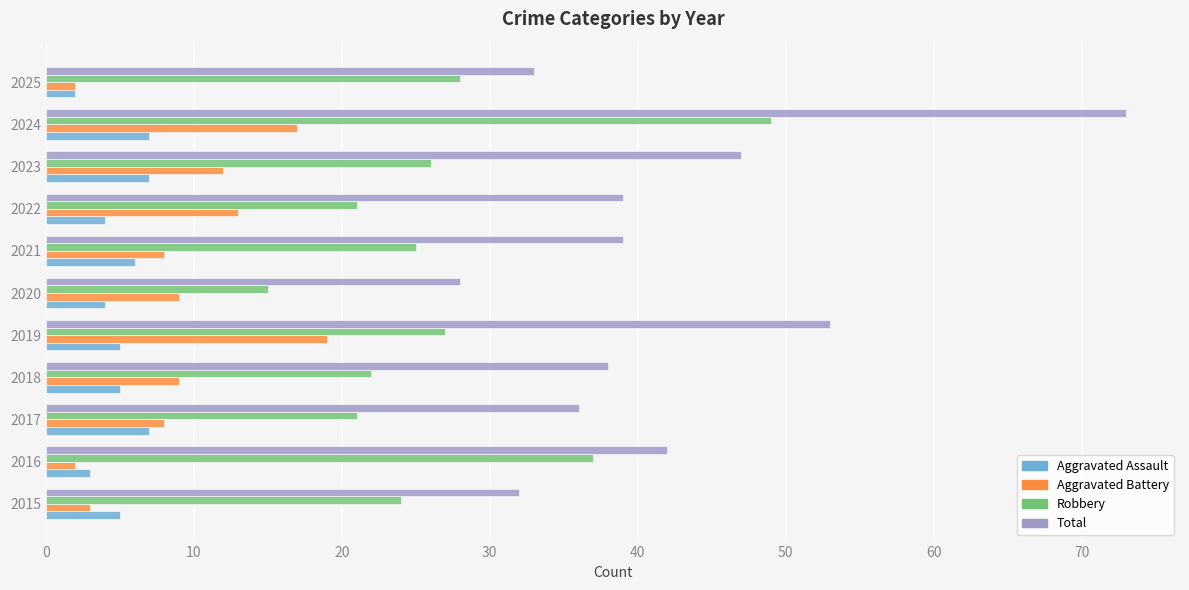

Rank the series by their maximum value, from lowest to highest.

Aggravated Assault, Aggravated Battery, Robbery, Total